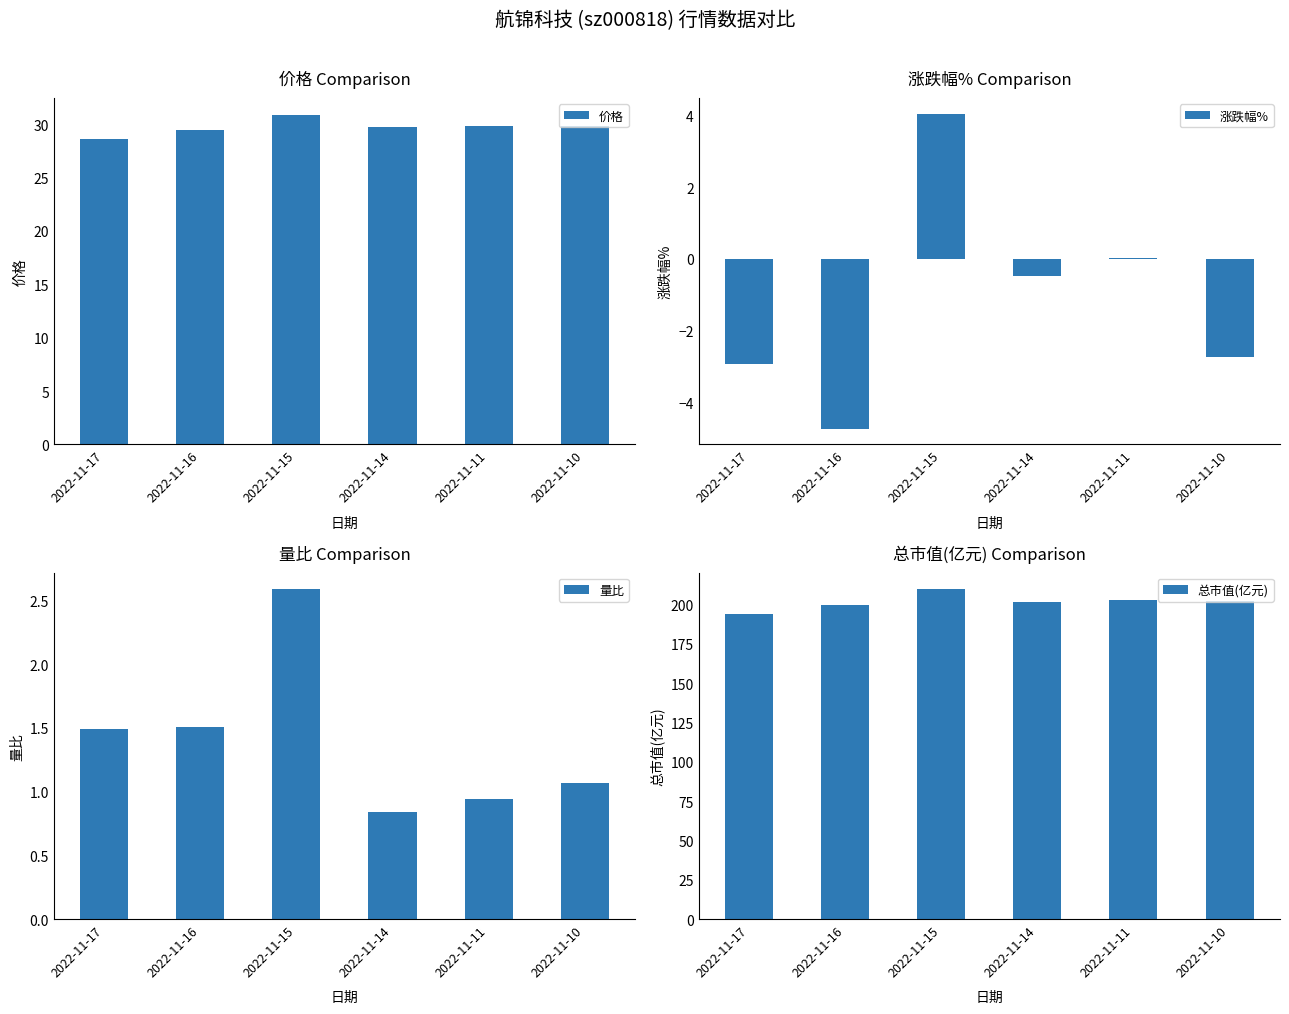

What is the minimum value for 价格?

28.6